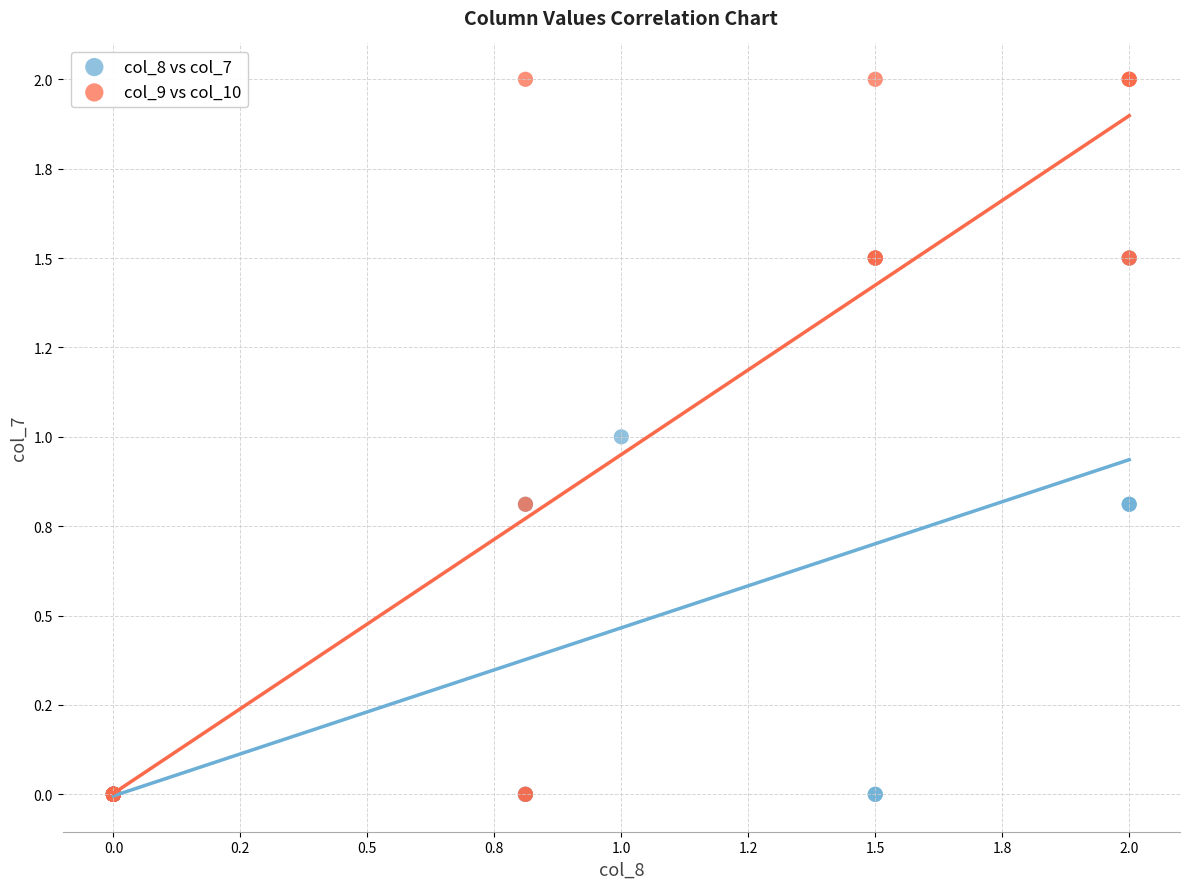

Which series has the largest Y range (max minus min)?

col_9 vs col_10